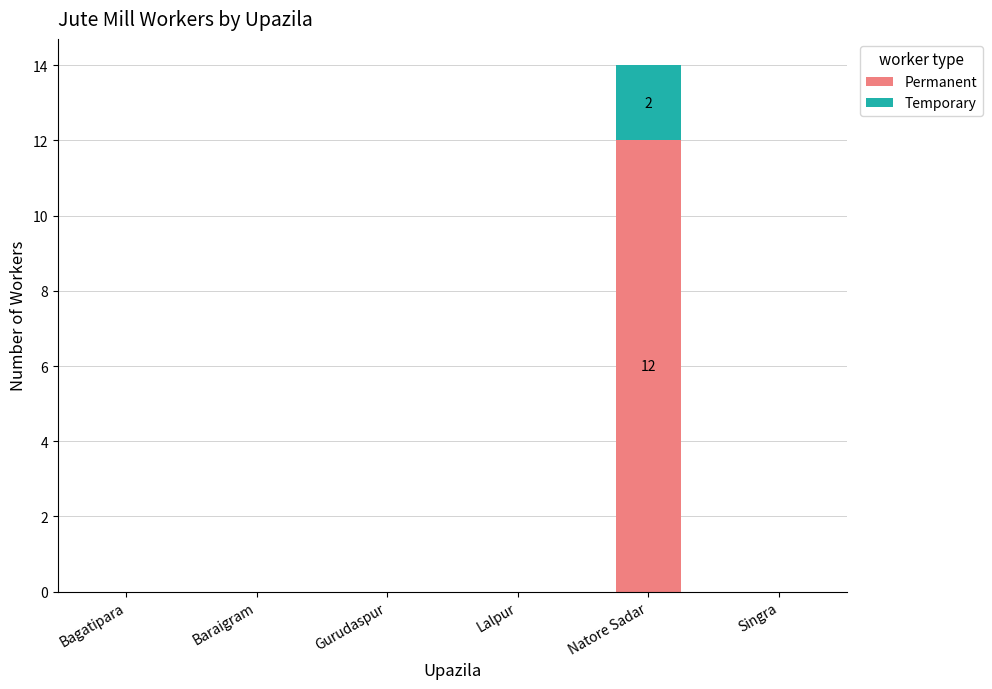

What is the sum of all Permanent values?

12